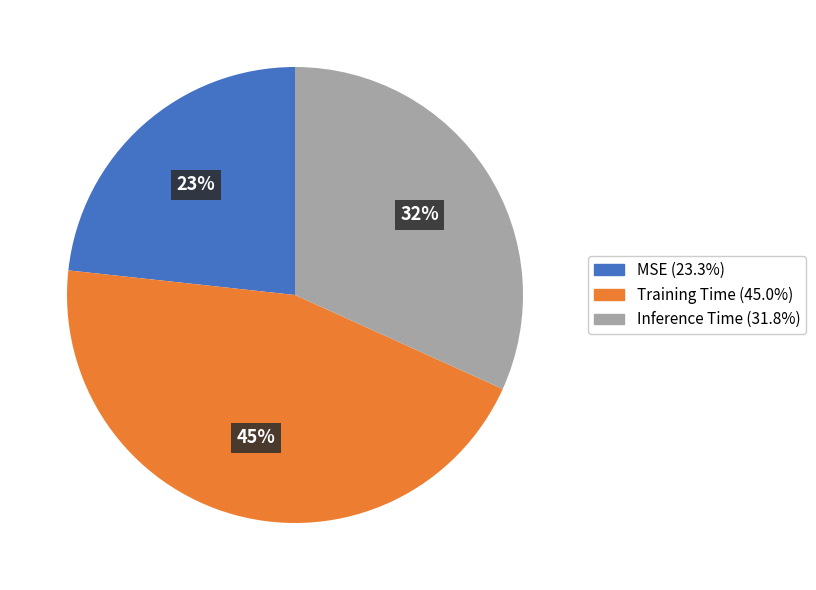

Does any single category account for the majority?

No